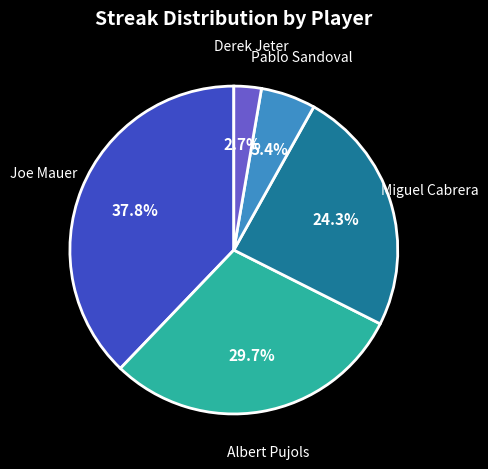

Does any single category account for the majority?

No